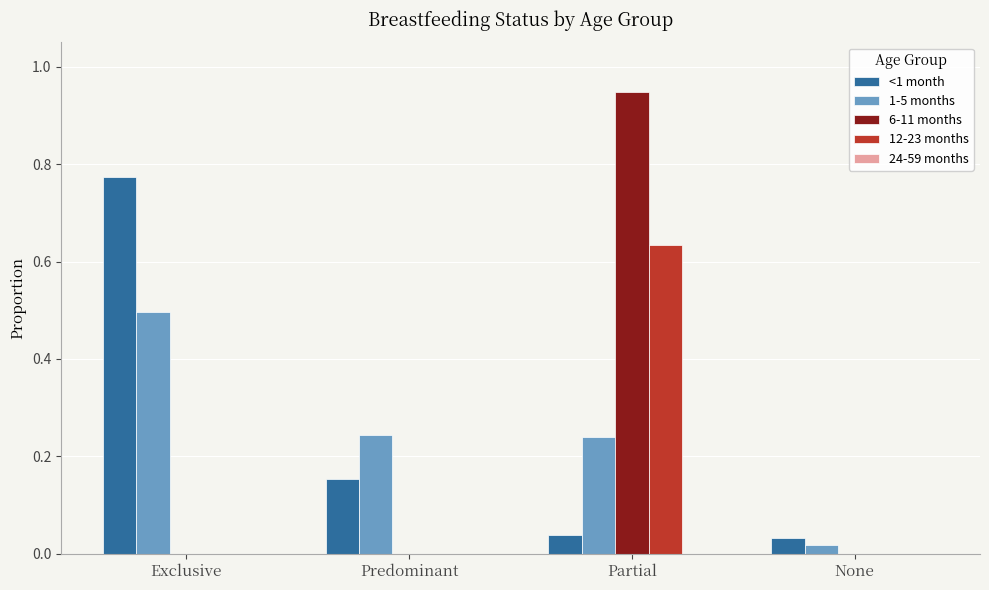

At which label does 12-23 months reach its peak?

Partial